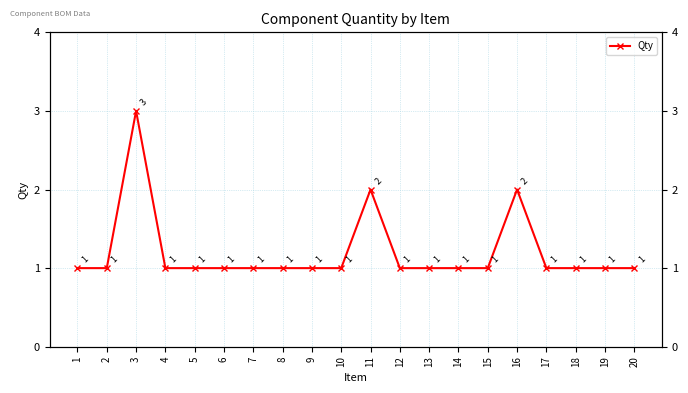

Approximately how many times larger is the value at 15 compared to 16?

0.5